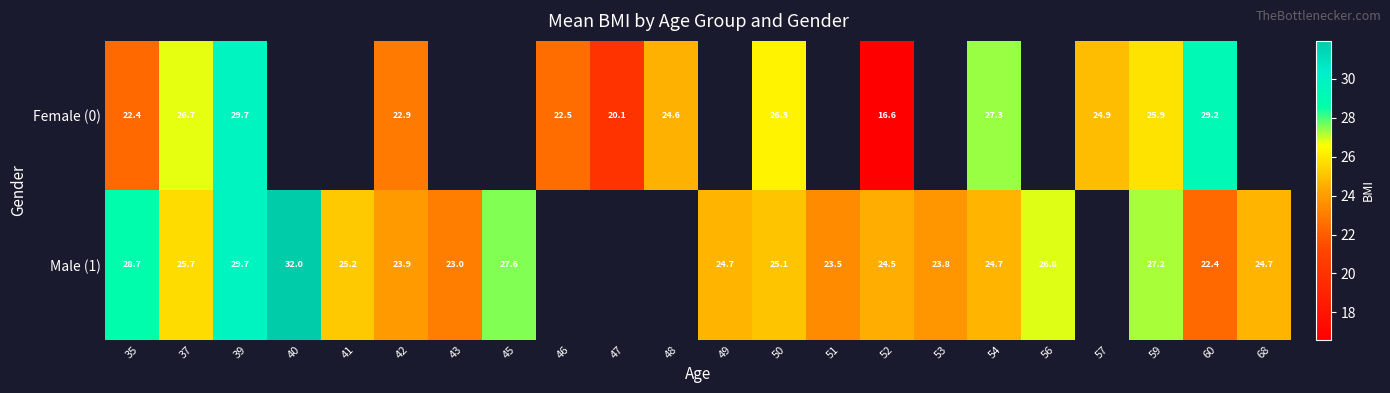

The value of Male (1) at 60 is 12.7. True or false?

False